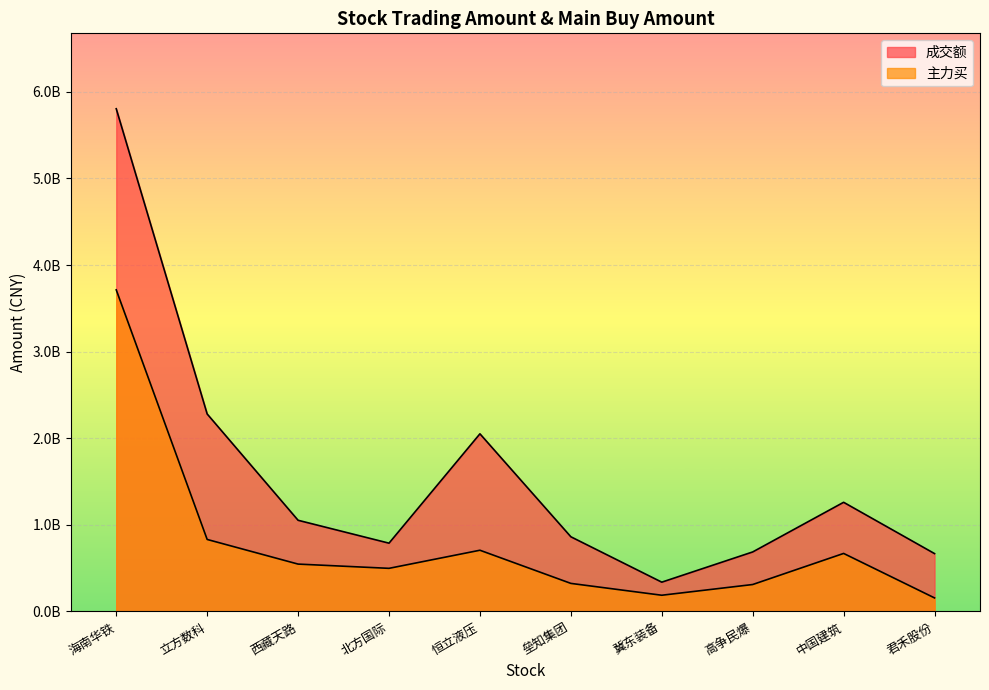

What is the spread (max minus min) of values at 海南华铁?

2091213799